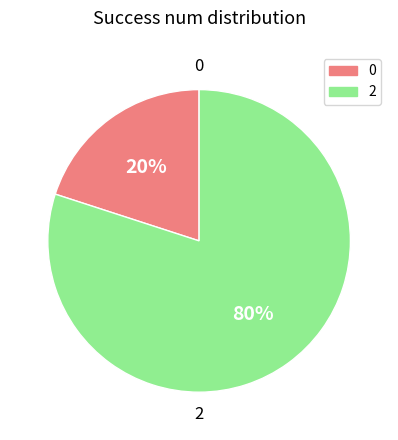

Count the number of slices in the pie.

2